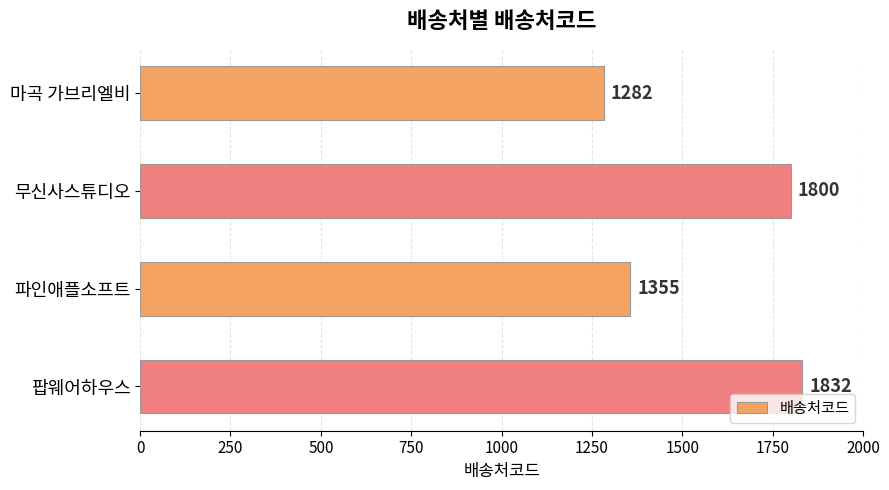

What is the difference between the maximum and minimum values?

550